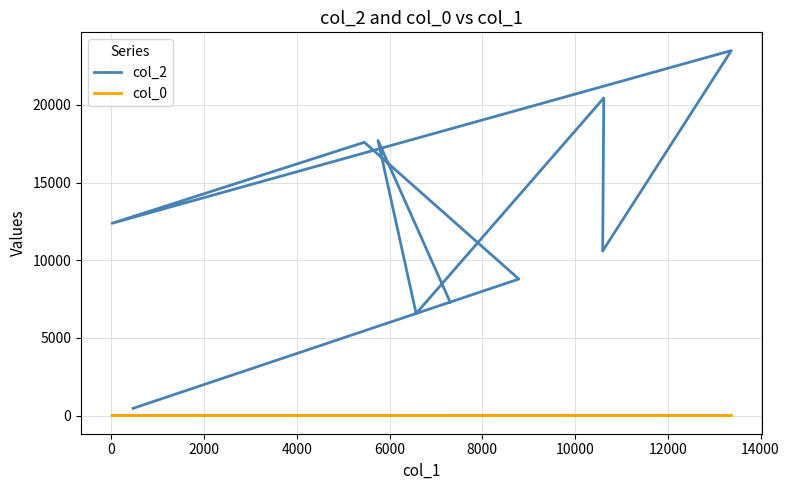

What is the approximate value of col_0 at 10000?

13.6